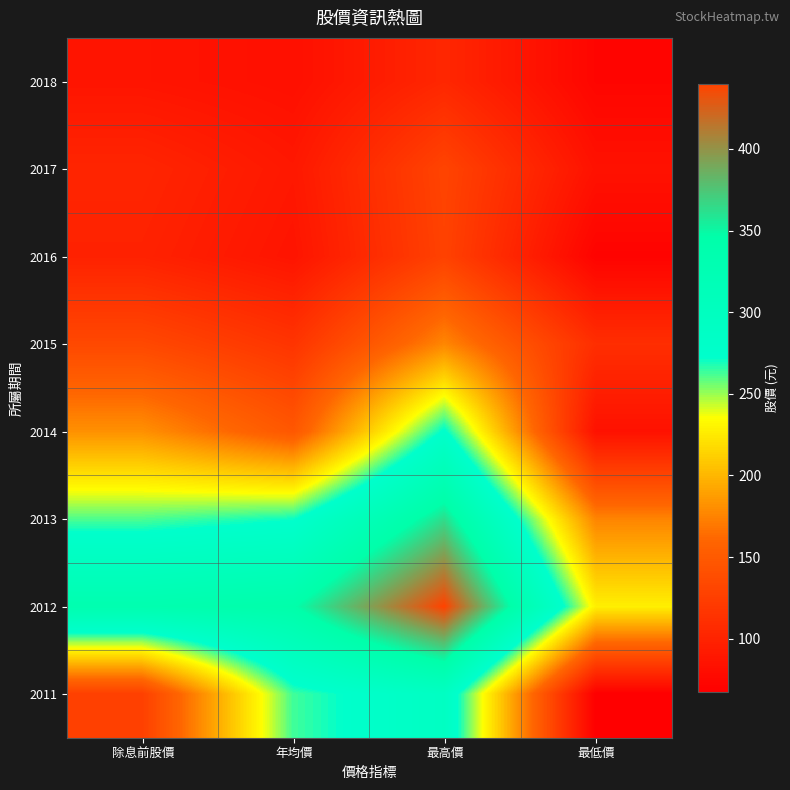

Reading left to right, list all the values displayed in this chart.

2018: 除息前股價=86.6	年均價=82.0	最高價=103.5	最低價=72.9
2017: 除息前股價=102.0	年均價=89.7	最高價=130.0	最低價=84.1
2016: 除息前股價=98.9	年均價=86.4	最高價=128.0	最低價=71.0
2015: 除息前股價=134.0	年均價=115.5	最高價=177.0	最低價=110.0
2014: 除息前股價=182.0	年均價=147.5	最高價=275.0	最低價=84.0
2013: 除息前股價=261.0	年均價=270.5	最高價=363.0	最低價=176.0
2012: 除息前股價=334.0	年均價=345.0	最高價=440.0	最低價=228.0
2011: 除息前股價=126.0	年均價=263.0	最高價=292.0	最低價=67.4